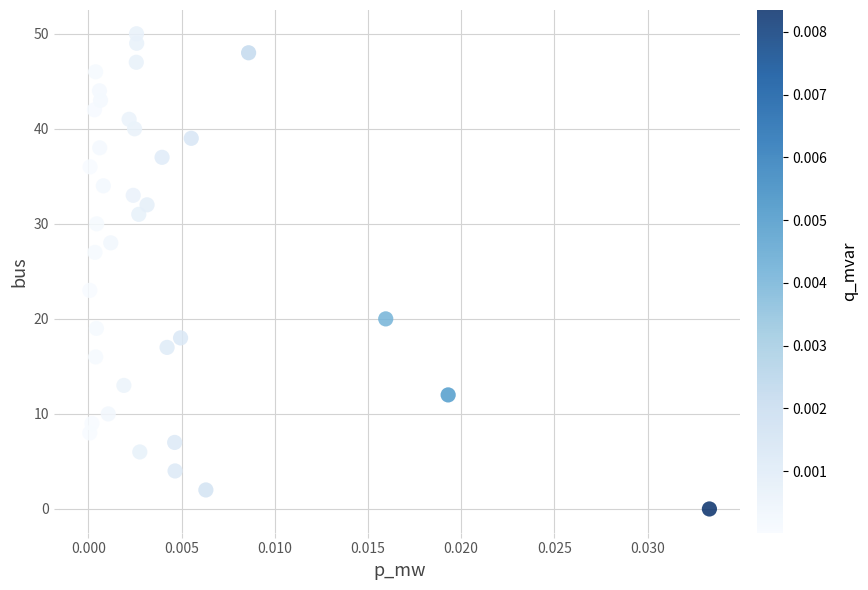

What is the range of Y values (max minus min)?

50